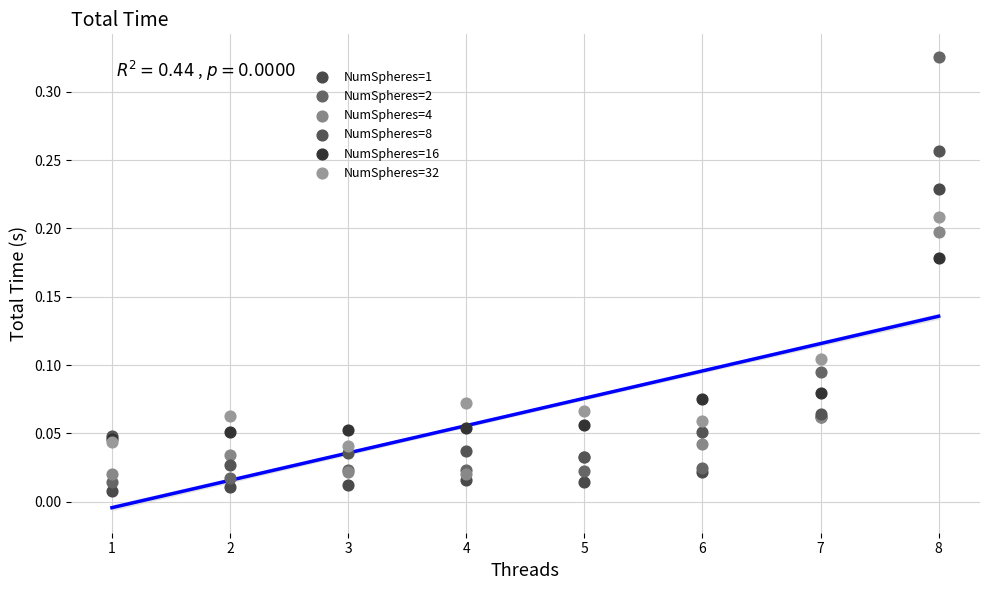

Which series contains the lowest Y value?

NumSpheres=1